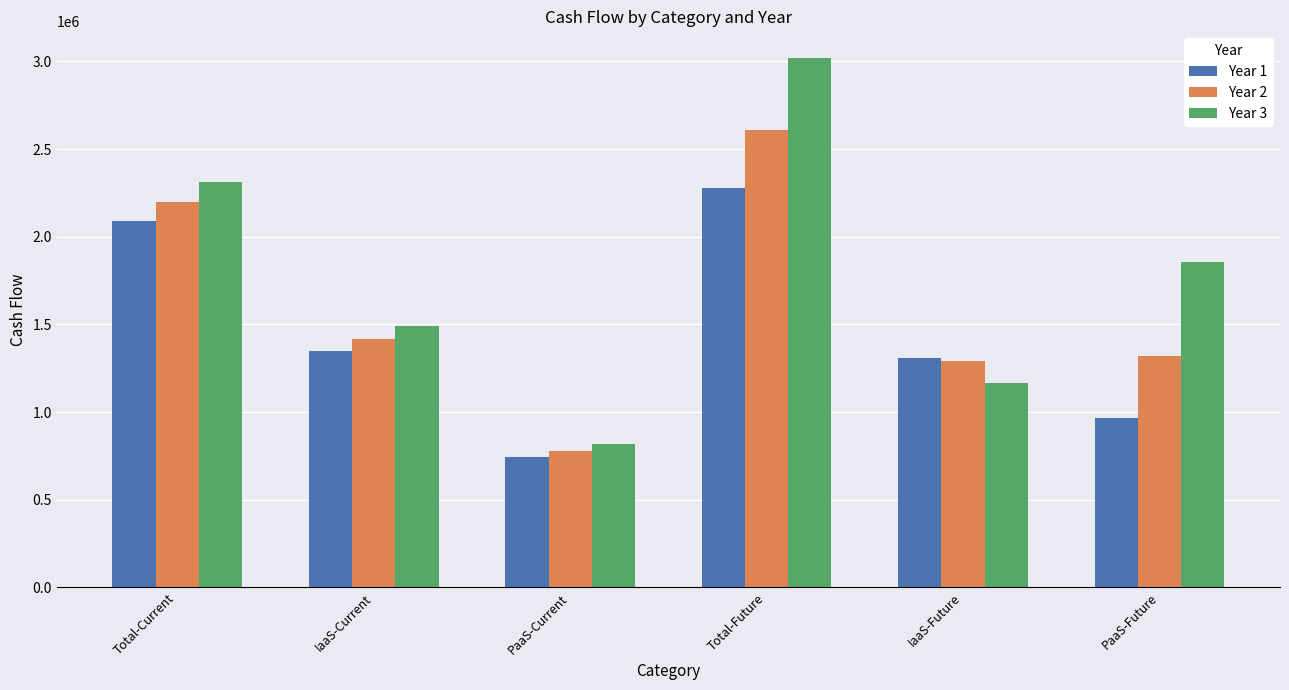

Which series changed the most between Total-Current and IaaS-Current?

Year 3